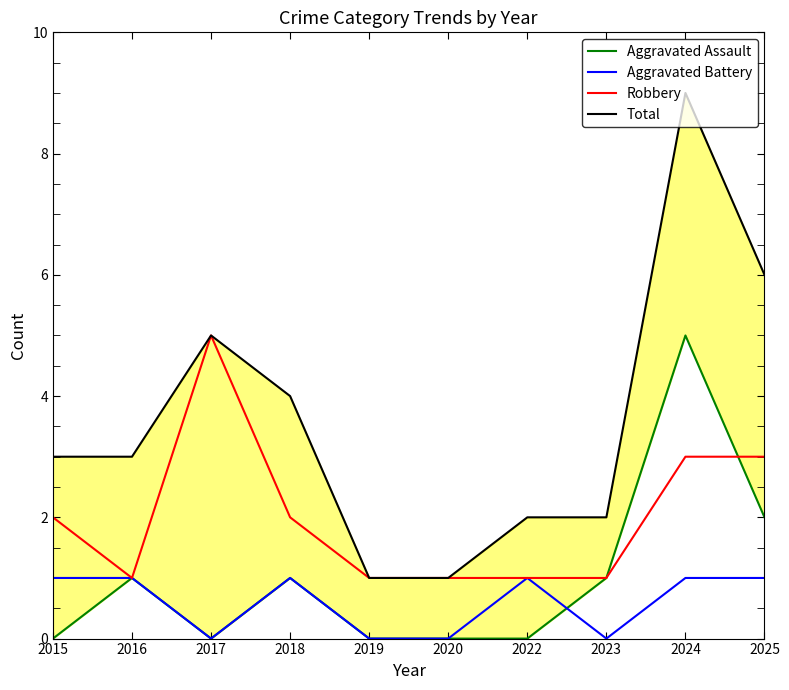

Where is Aggravated Battery nearest to the value 0?

2017